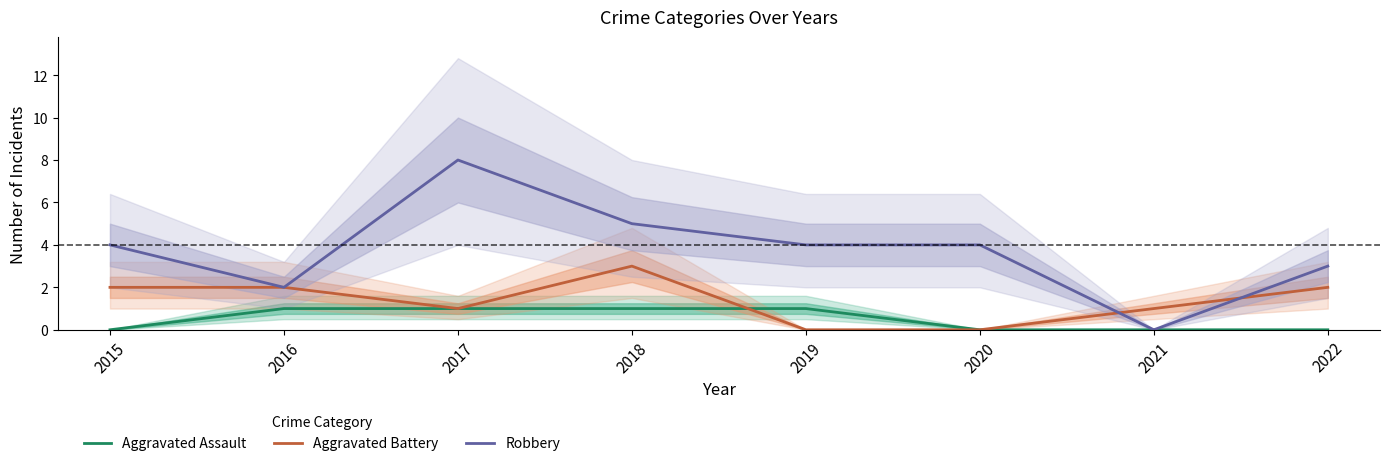

Which series has the widest spread of values?

Robbery